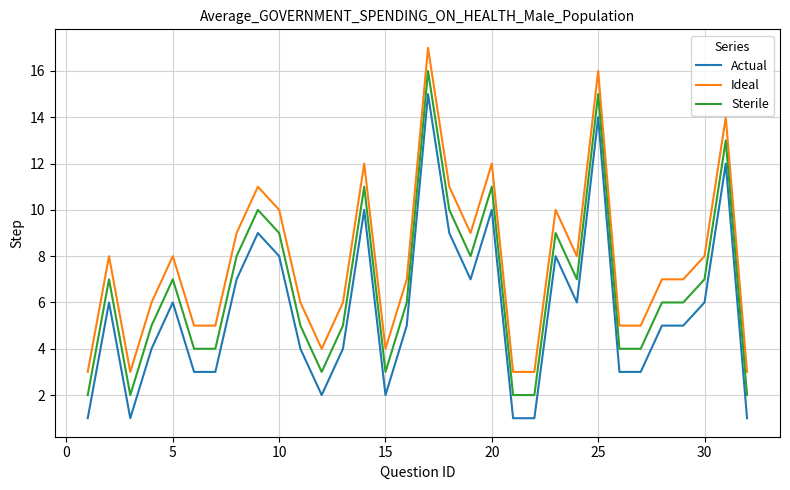

Rank the series by their maximum value, from highest to lowest.

Ideal, Sterile, Actual